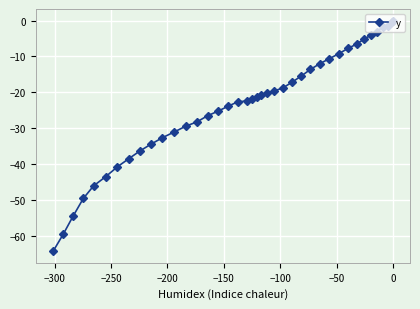

What is the smallest value displayed?

-64.2